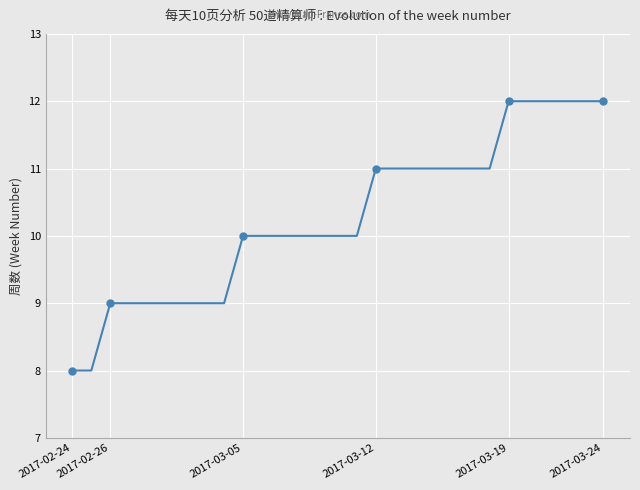

Count the values in the range 9 to 11.

21